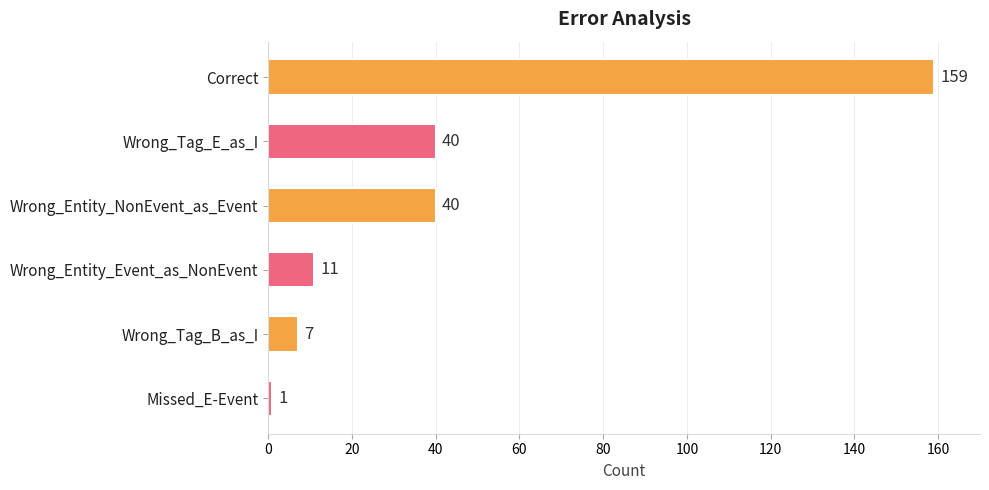

What position from the bottom is Missed_E-Event?

1